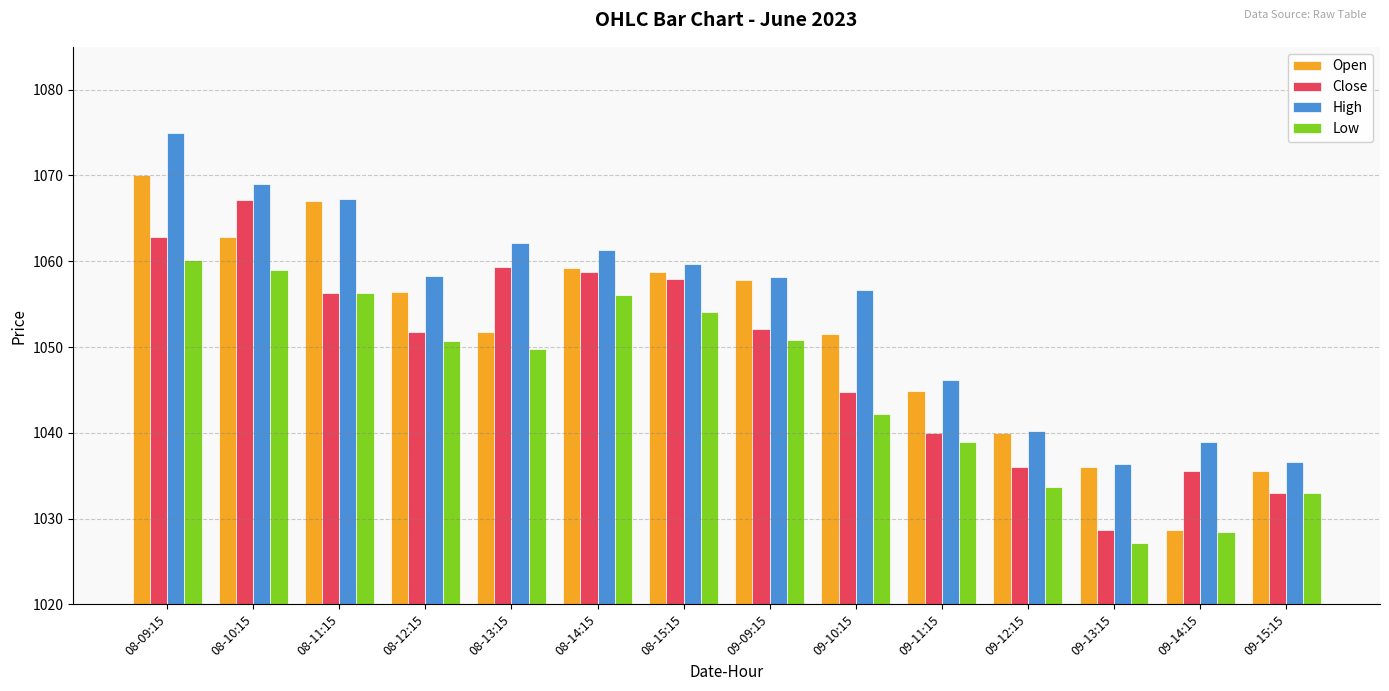

Which category has the lowest value across all series?

09-13:15